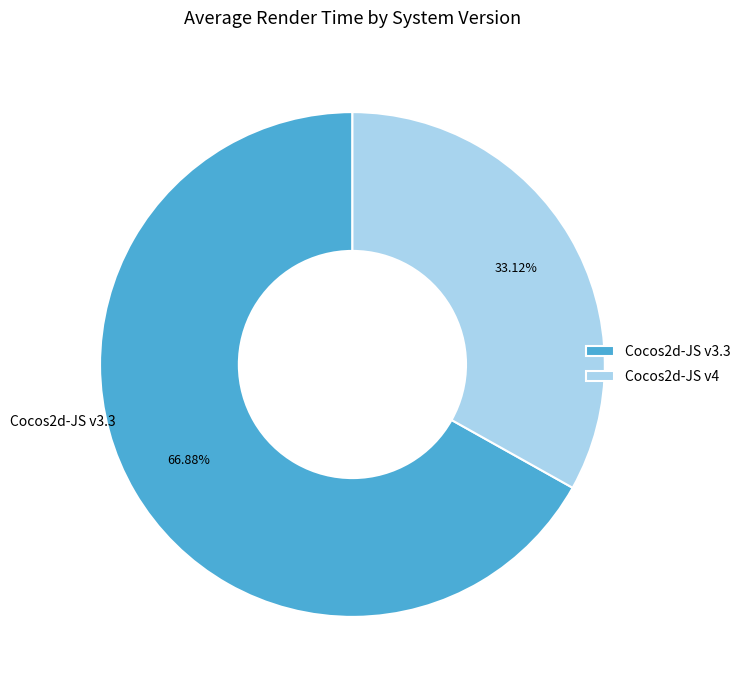

Which slice is the largest?

Cocos2d-JS v3.3